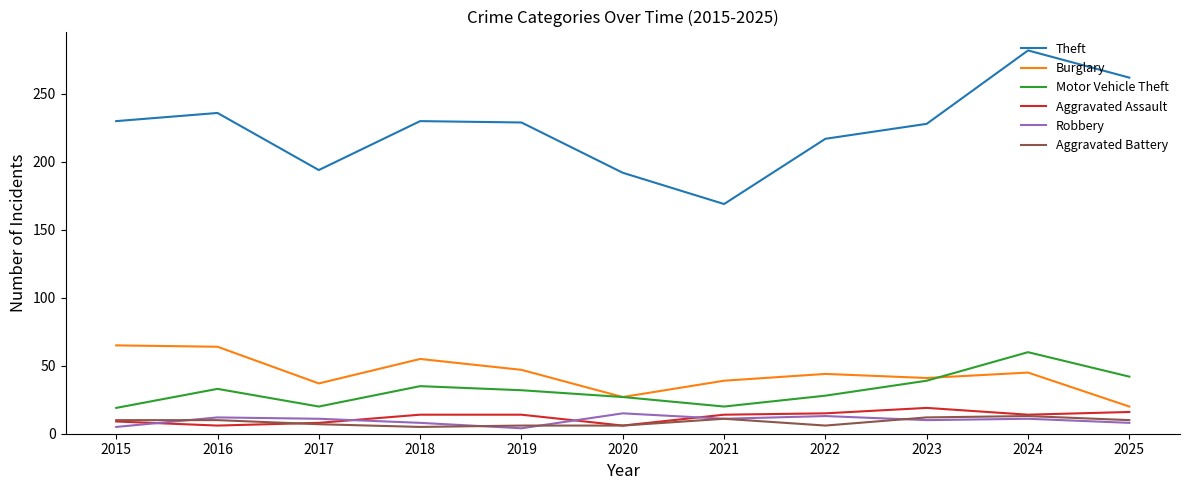

At which label does Theft reach its minimum?

2021